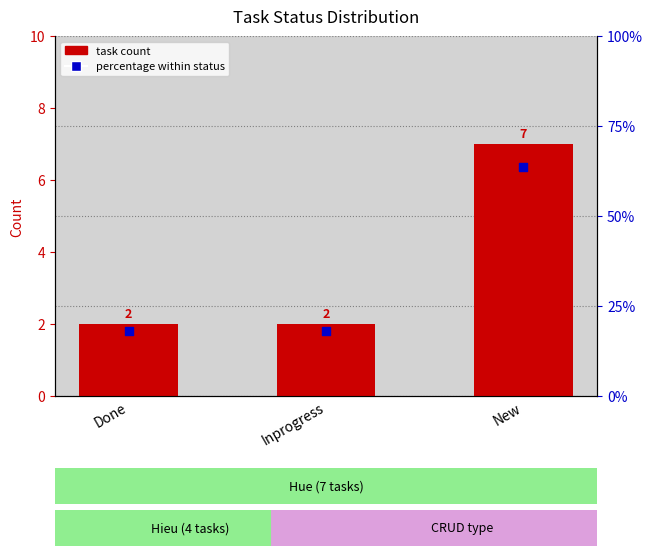

Is the value of percentage within status at Inprogress greater than the value of task count at Inprogress?

Yes